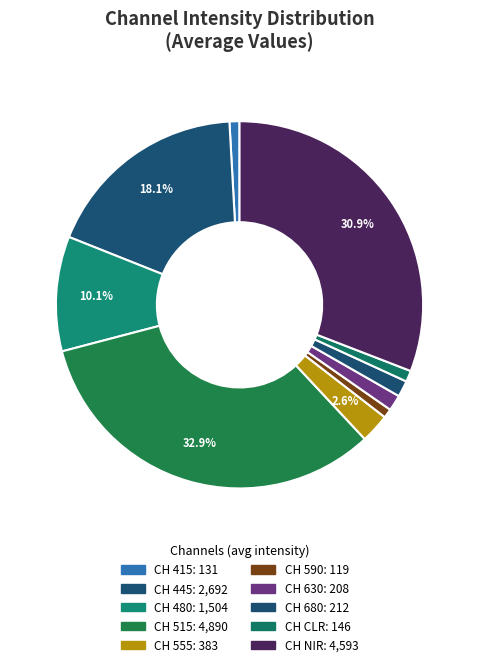

Is the sum of CH 680 and CH 445 greater than half?

No